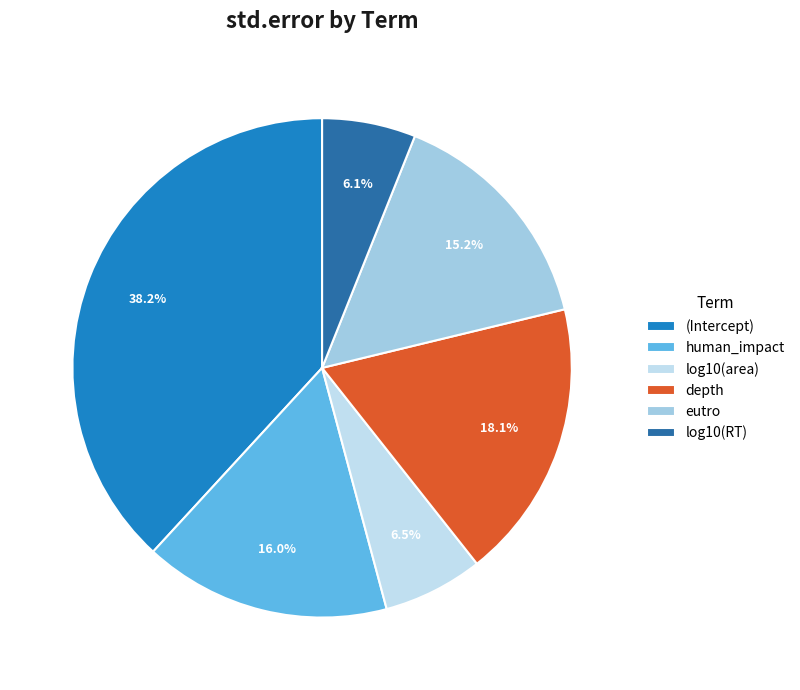

Which category has the biggest portion of the pie?

(Intercept)